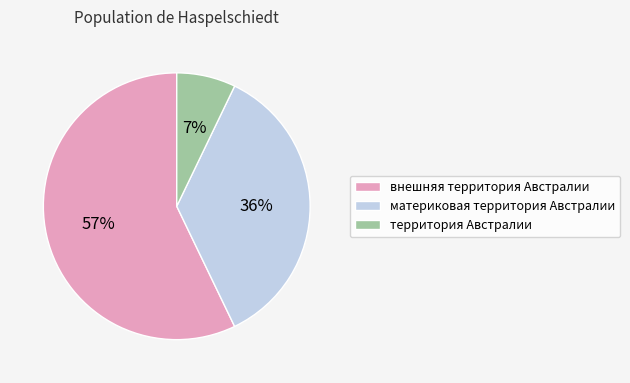

Which category has the smallest portion of the pie?

территория Австралии